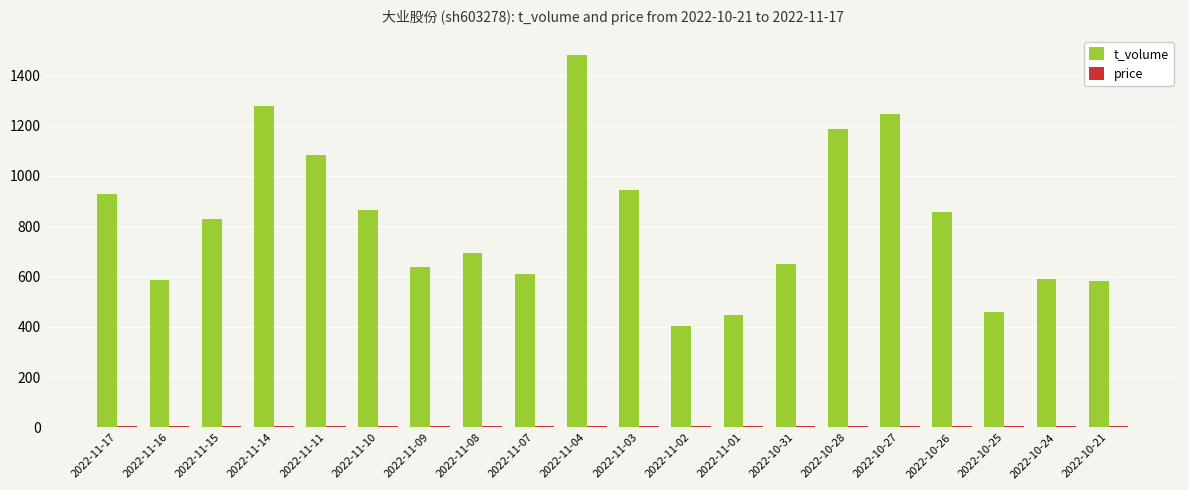

What is the sum of all t_volume values?

16356.0